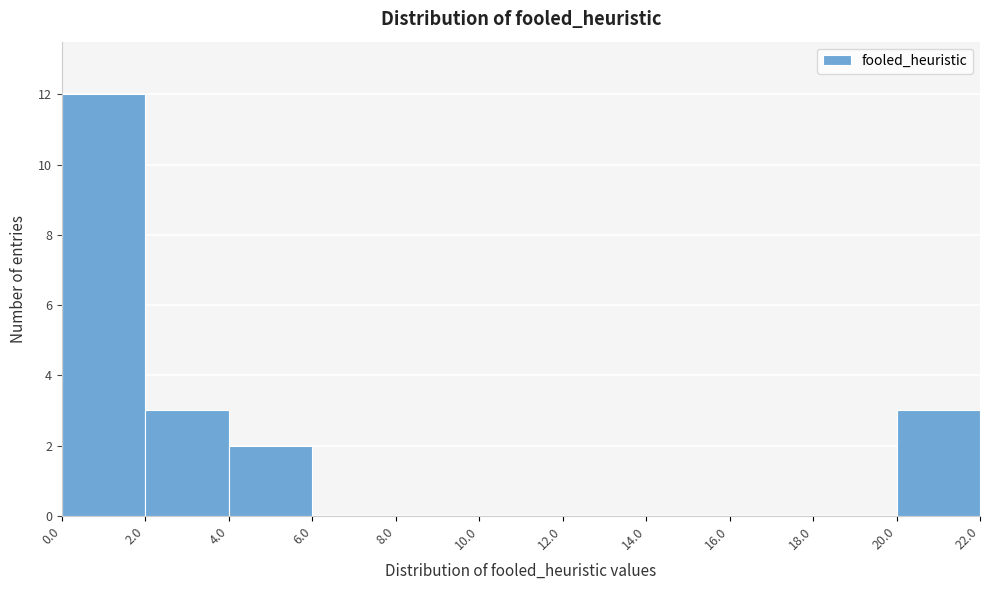

Which range on the x-axis has the tallest bar?

0.0 to 2.0